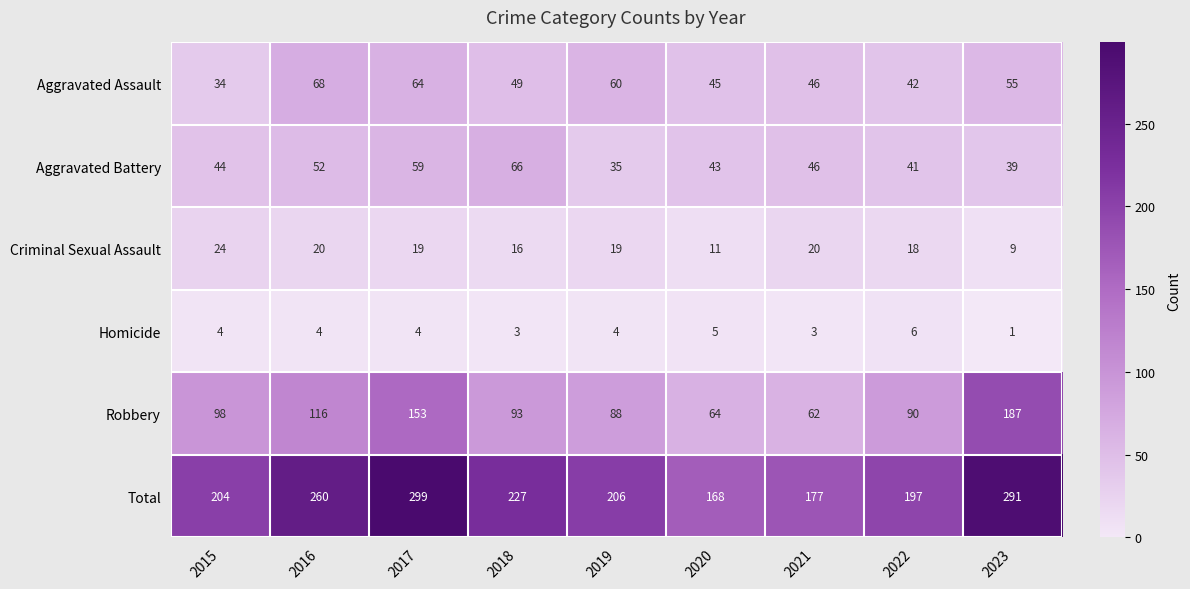

The value of Total at 2023 is 129. True or false?

False